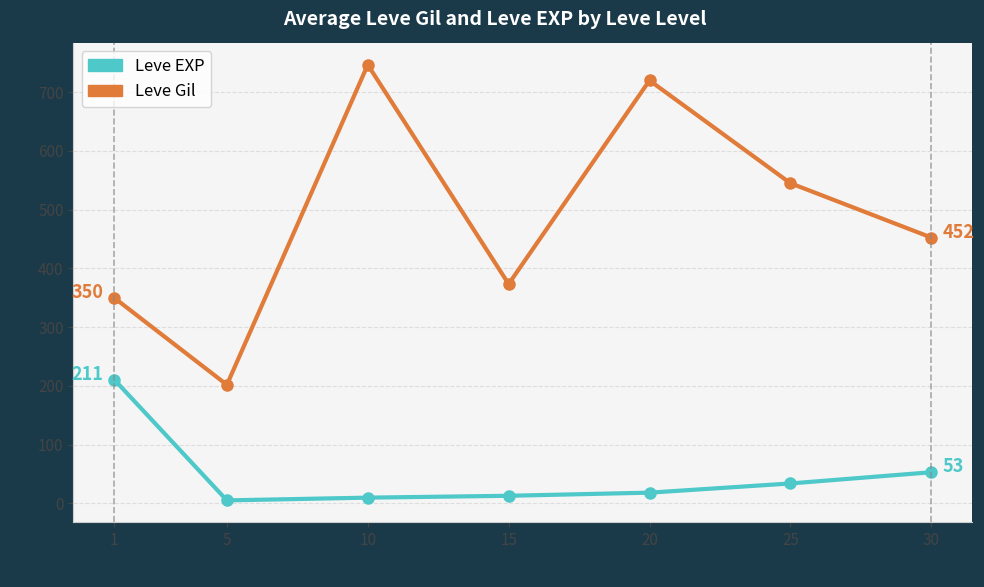

True or false: Leve Gil and Leve EXP intersect in this chart.

False